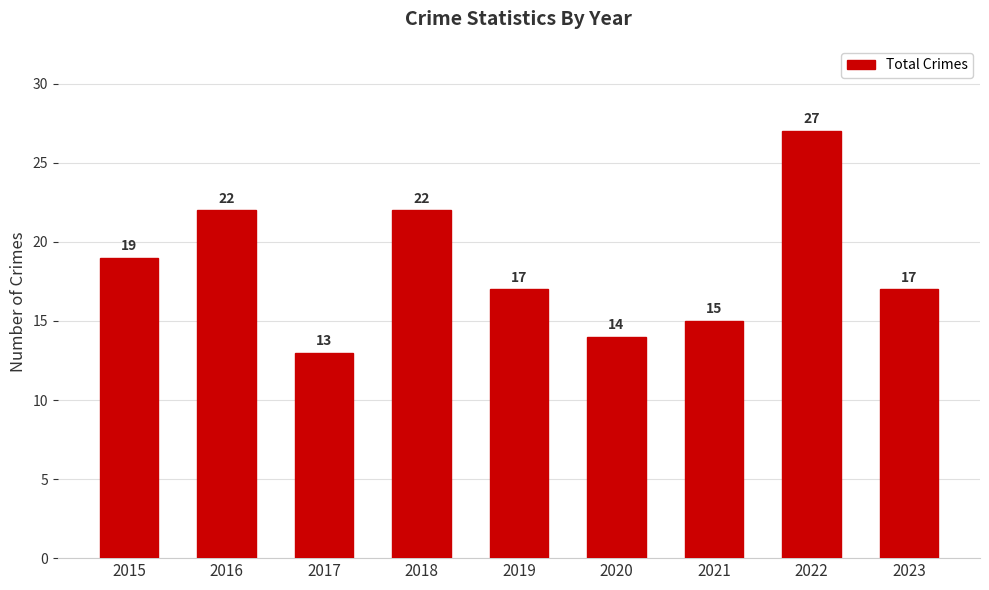

What is the value of the 7th bar from the left?

15